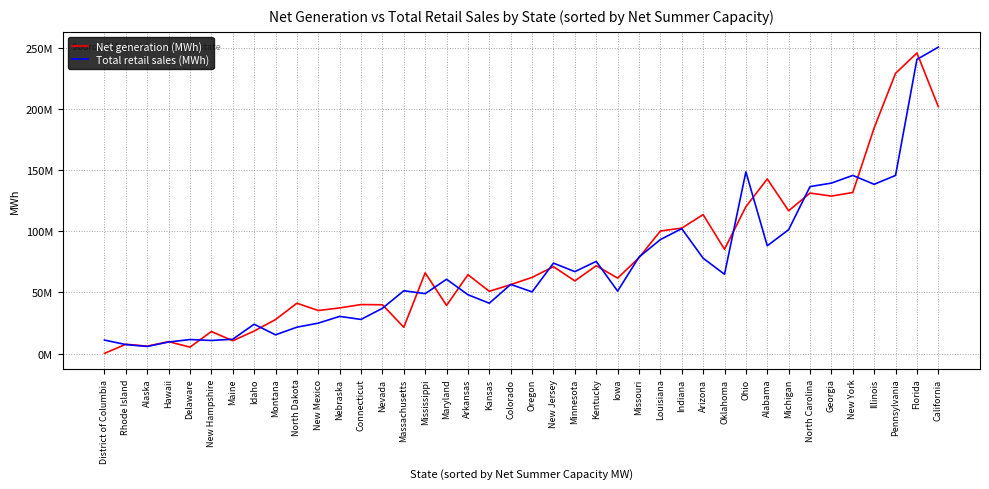

Is it true that Net generation (MWh) equals 50887992 at Kansas?

True